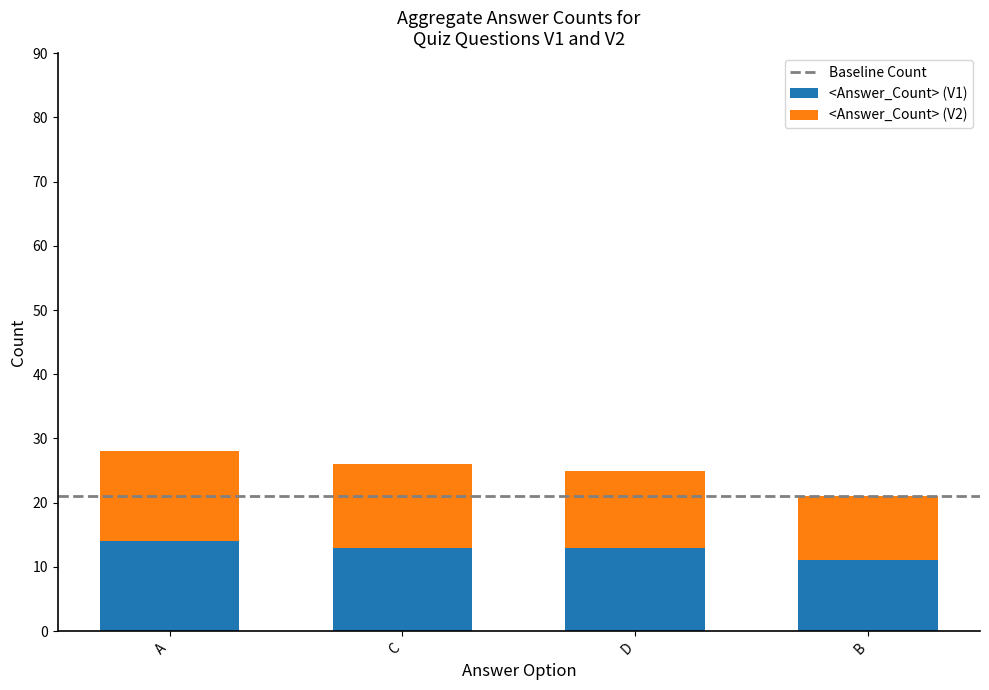

Reading left to right, what are the values for <Answer_Count> (V1)?

A=14	C=13	D=13	B=11